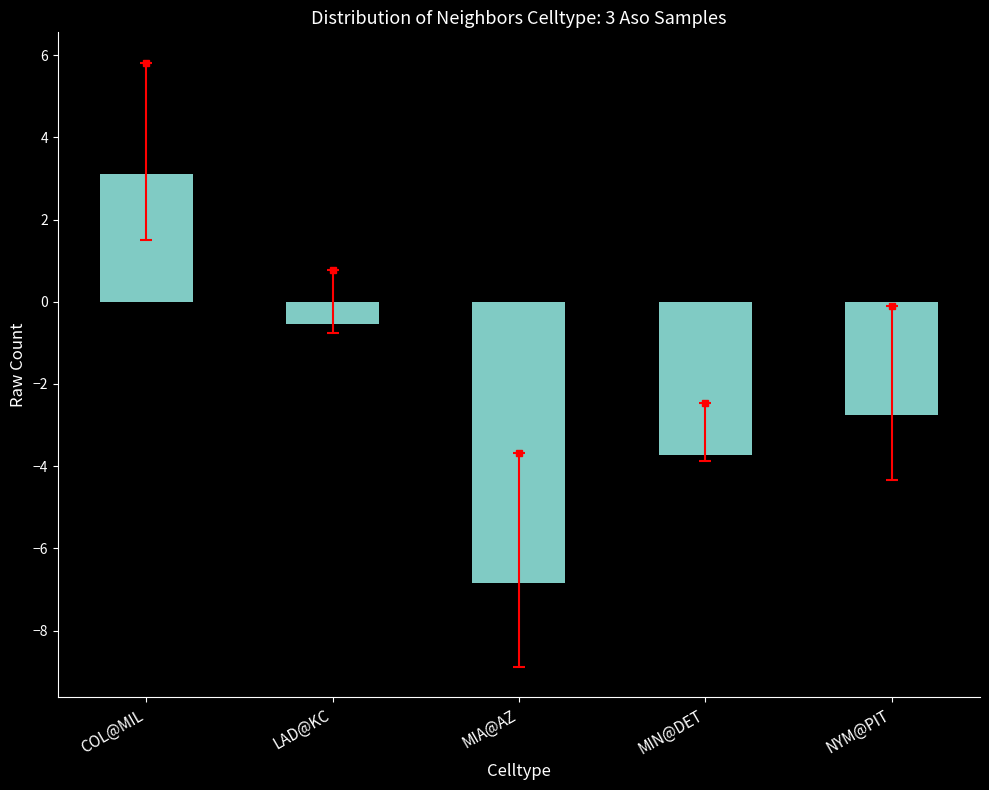

Which category has the highest value across all series?

COL@MIL